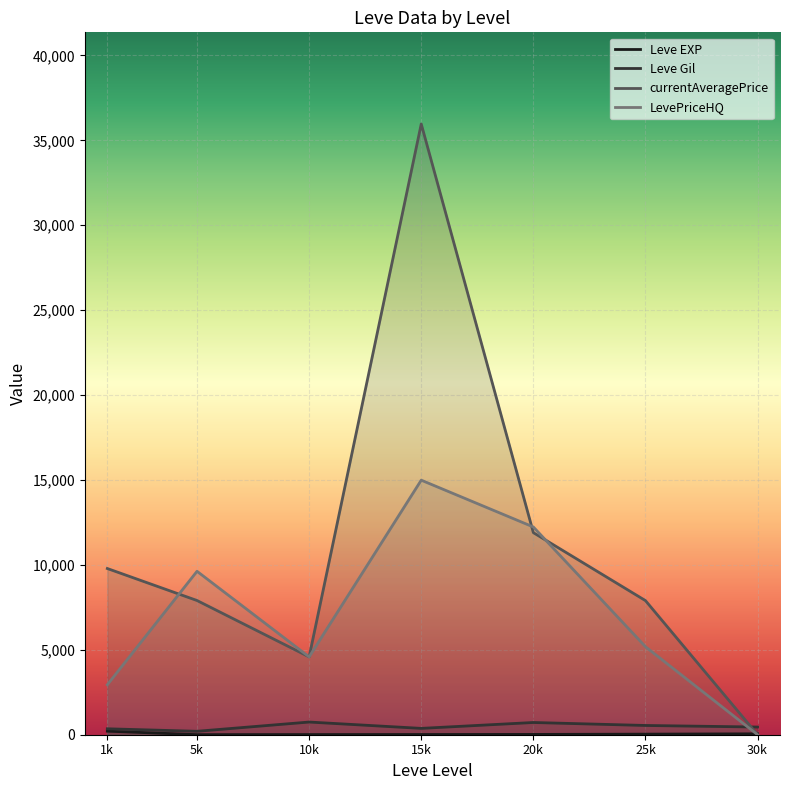

Reading right to left, transcribe all the data shown in this chart.

Leve EXP: 52.8	33.7	18.0	12.7	9.5	4.8	210.7
Leve Gil: 452.5	545.0	720.0	373.3	746.7	201.7	349.8
currentAveragePrice: 0.0	7897.5	11900.2	35967.8	4583.3	7903.5	9787.8
LevePriceHQ: 0.0	5182.5	12234.0	14990.2	4583.3	9624.2	2942.0